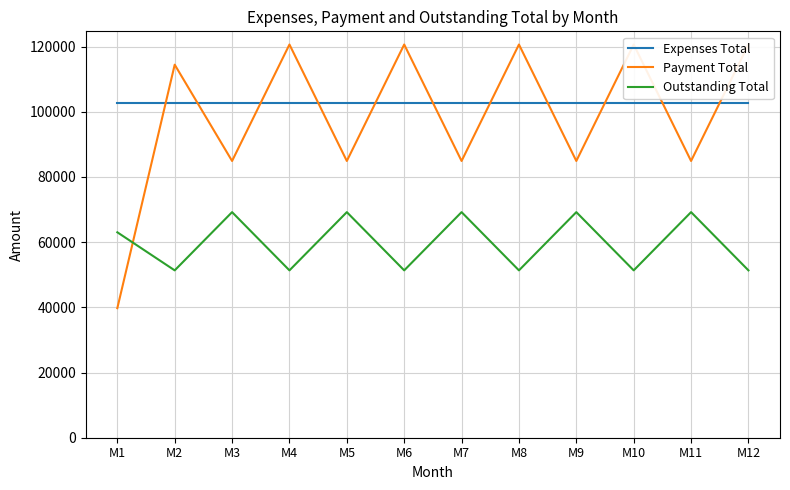

Which label corresponds to the smallest value in the chart?

M1